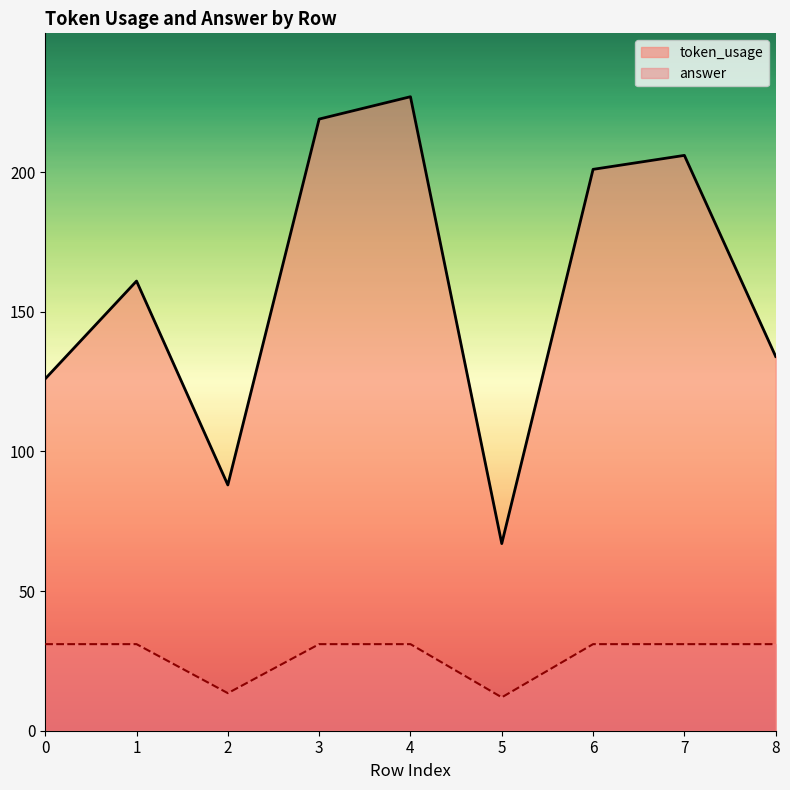

What is the maximum value for answer?

31.0